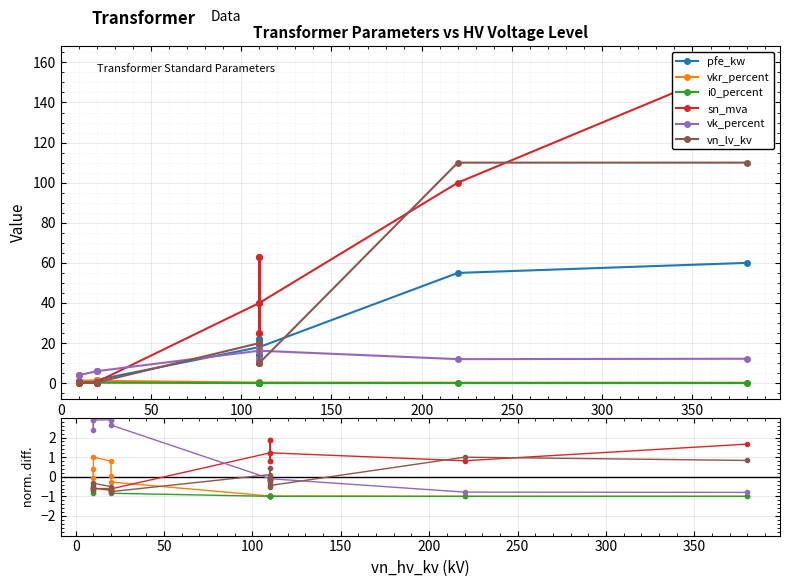

What are all the series names shown in the legend?

pfe_kw, vkr_percent, i0_percent, sn_mva, vk_percent, vn_lv_kv